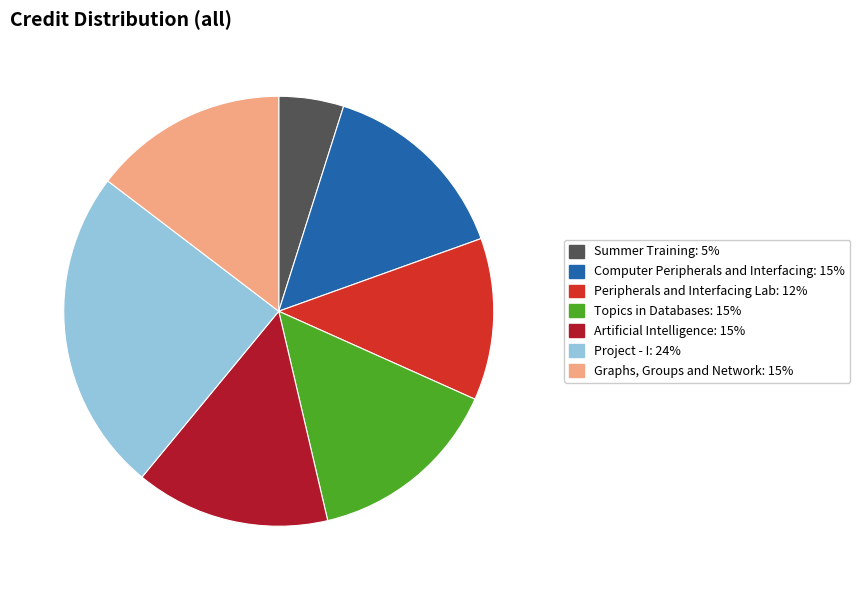

Is there a majority slice in this chart?

No